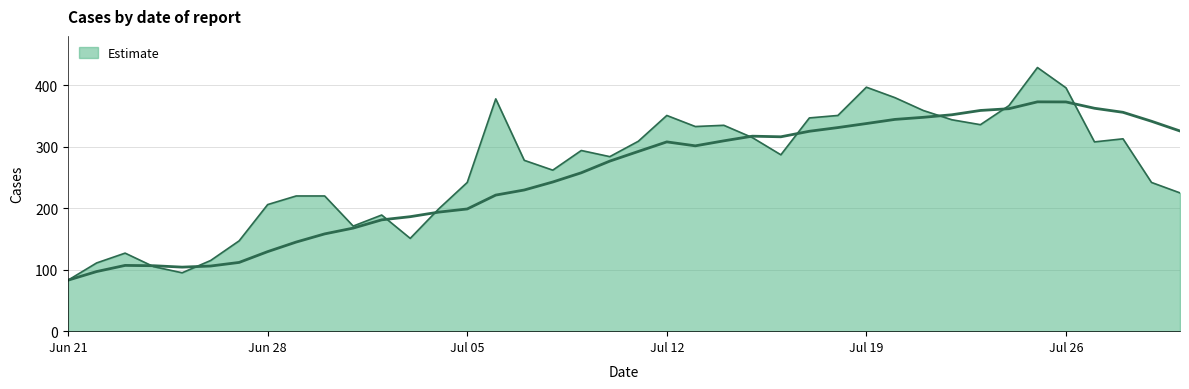

What is the value of the 29th point from the left?

397